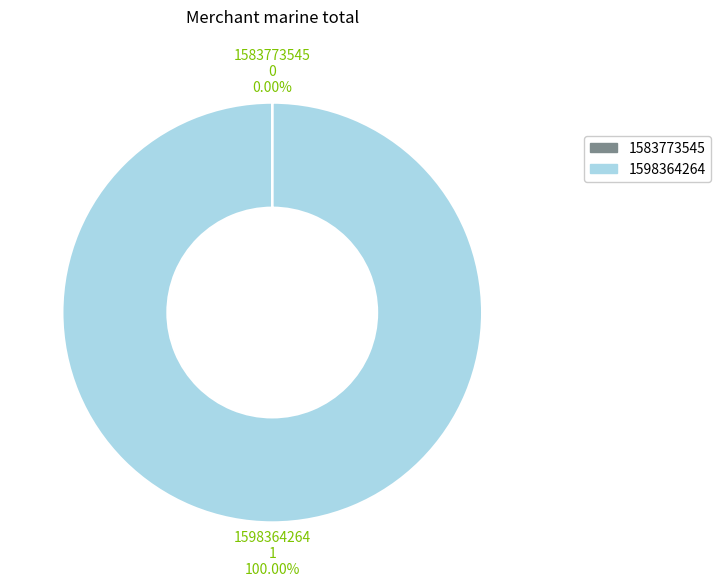

Which slice represents more than half of the pie?

1598364264